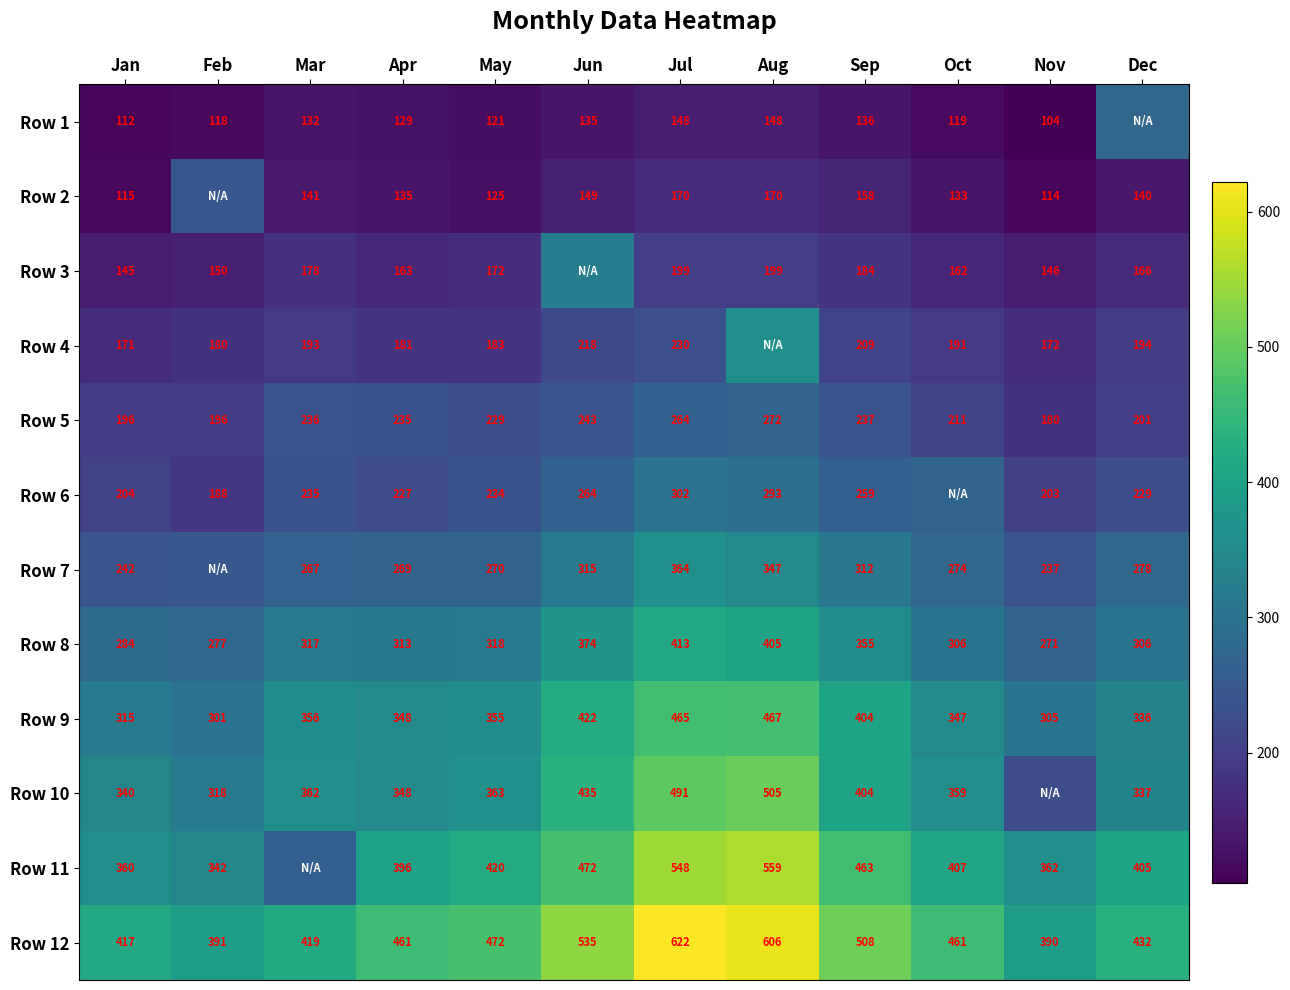

Is the value of Row 2 at Nov greater than the value of Row 11 at Apr?

No